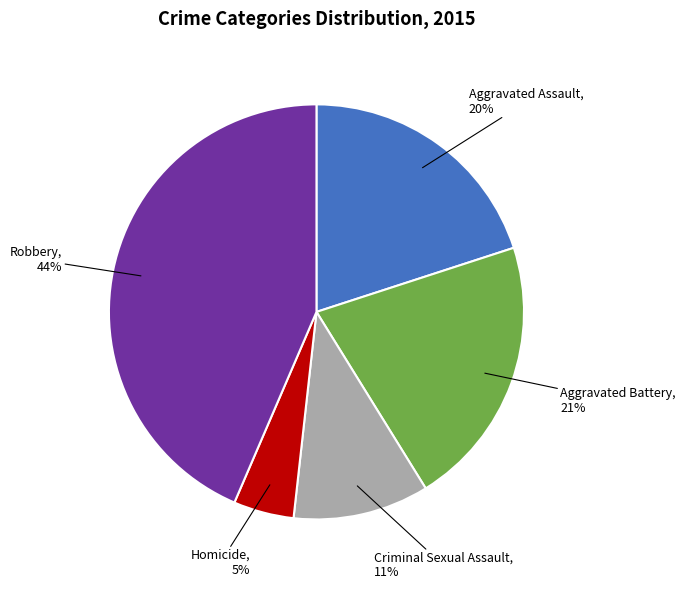

Do Aggravated Battery and Aggravated Assault together represent more than half of the pie?

No